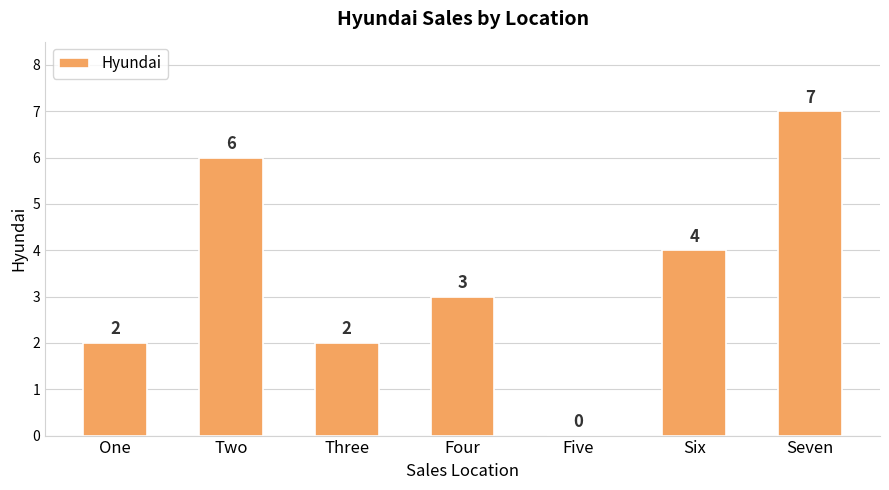

What is the sum of all values?

24